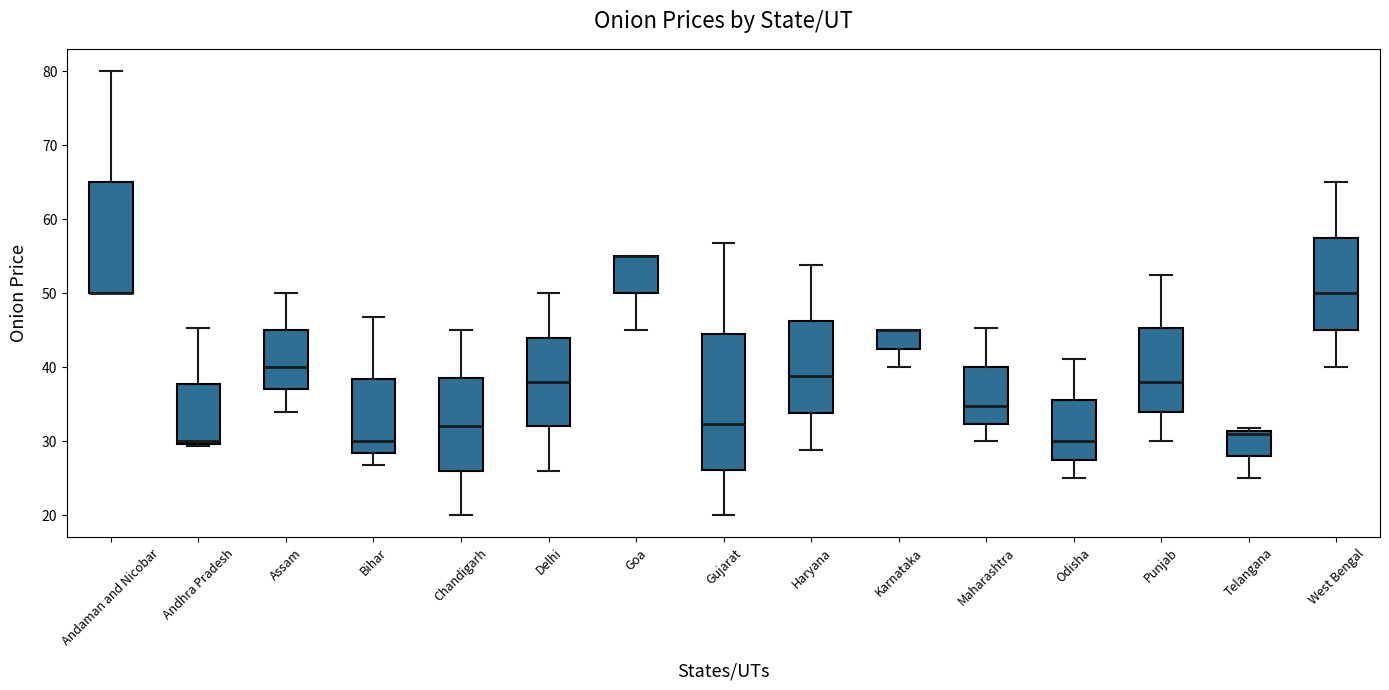

Reading left to right, transcribe this box plot: for each box, give where its median line is, the range the box spans, and where its two whiskers end, as read against the y-axis. The values are not printed on the chart, so give them approximately, as read against the axis.

Andaman and Nicobar: median 50 (drawn on the box's lower edge), box 50 to 65, whiskers 50 to 80
Andhra Pradesh: median 30 (just above the box's lower edge), box 30 to 38, whiskers 29 to 45
Assam: median 40, box 37 to 45, whiskers 34 to 50
Bihar: median 30, box 28 to 38, whiskers 27 to 47
Chandigarh: median 32, box 26 to 39, whiskers 20 to 45
Delhi: median 38, box 32 to 44, whiskers 26 to 50
Goa: median 55 (drawn on the box's upper edge), box 50 to 55, whiskers 45 to 55
Gujarat: median 32, box 26 to 45, whiskers 20 to 57
Haryana: median 39, box 34 to 46, whiskers 29 to 54
Karnataka: median 45 (drawn on the box's upper edge), box 43 to 45, whiskers 40 to 45
Maharashtra: median 35, box 32 to 40, whiskers 30 to 45
Odisha: median 30, box 28 to 36, whiskers 25 to 41
Punjab: median 38, box 34 to 45, whiskers 30 to 53
Telangana: median 31 (just below the box's upper edge), box 28 to 31, whiskers 25 to 32
West Bengal: median 50, box 45 to 58, whiskers 40 to 65